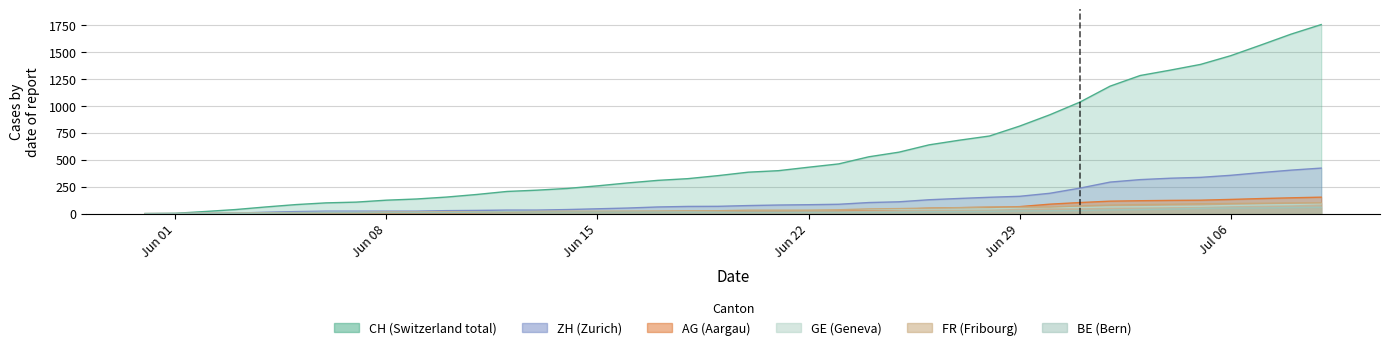

What is the greatest value displayed?

1756